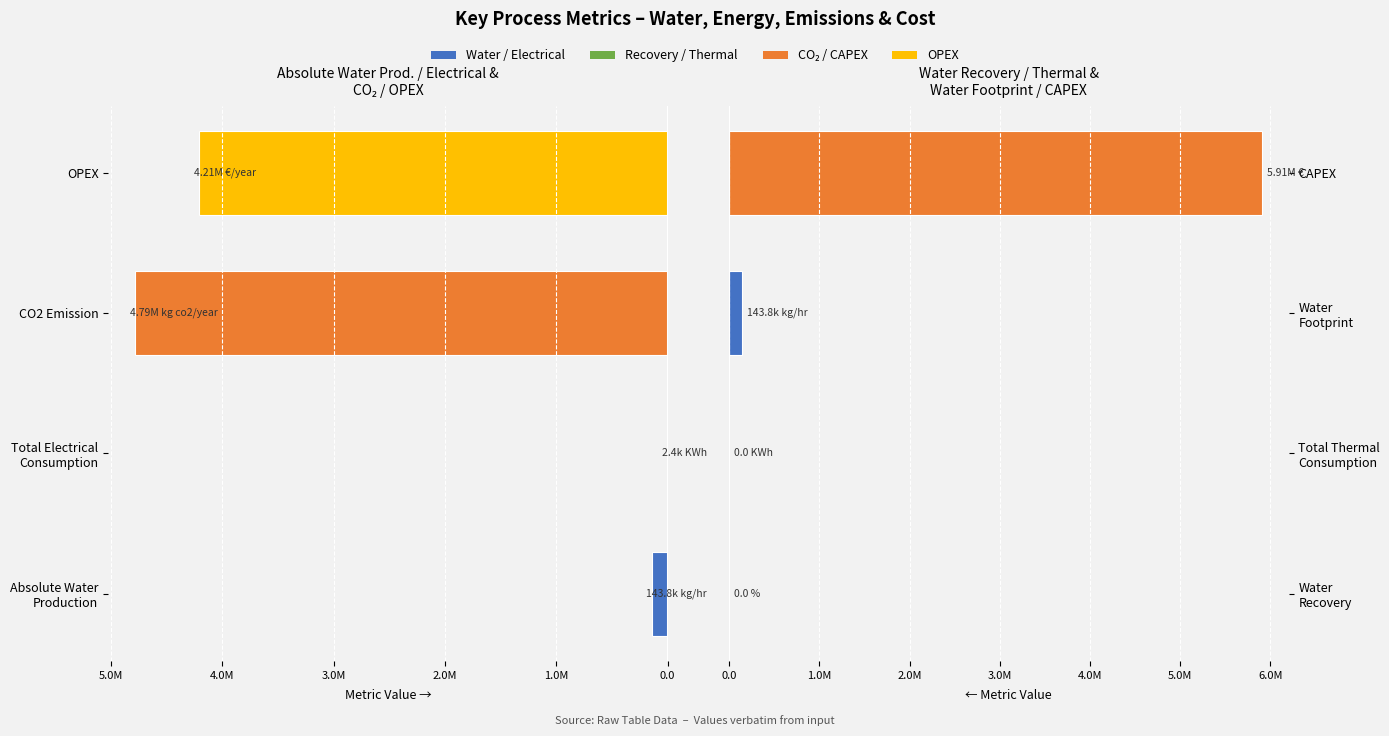

The Right Metrics series shows 5905276.5 at CAPEX. True or false?

True